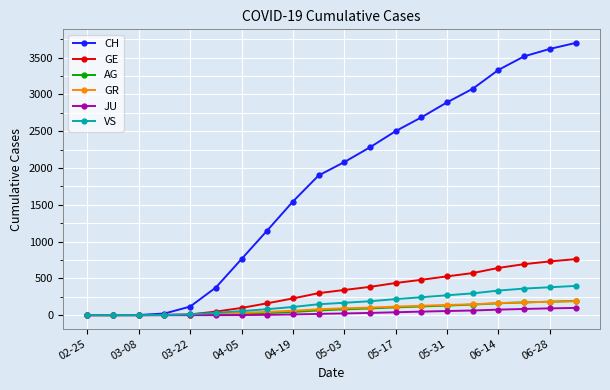

What is the highest value of the GE series?

761